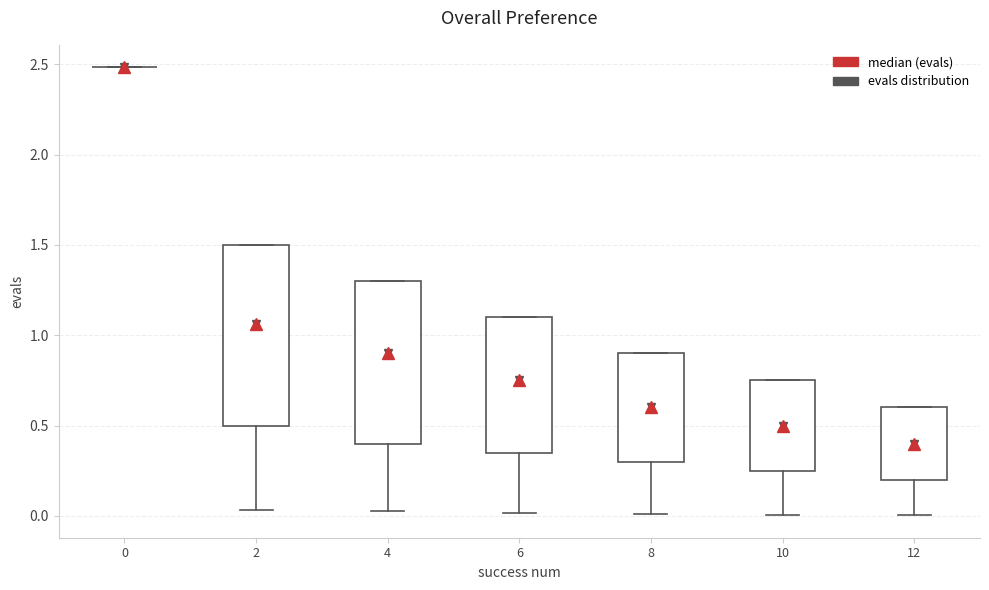

Reading left to right, transcribe this box plot: for each box, give where its median line is, the range the box spans, and where its two whiskers end, as read against the y-axis. The values are not printed on the chart, so give them approximately, as read against the axis.

0: box collapsed to a line at 2.50, whiskers 2.50 to 2.50
2: median 1.05, box 0.50 to 1.50, whiskers 0.05 to 1.50
4: median 0.90, box 0.40 to 1.30, whiskers 0.05 to 1.30
6: median 0.75, box 0.35 to 1.10, whiskers 0.00 to 1.10
8: median 0.60, box 0.30 to 0.90, whiskers 0.00 to 0.90
10: median 0.50, box 0.25 to 0.75, whiskers 0.00 to 0.75
12: median 0.40, box 0.20 to 0.60, whiskers 0.00 to 0.60